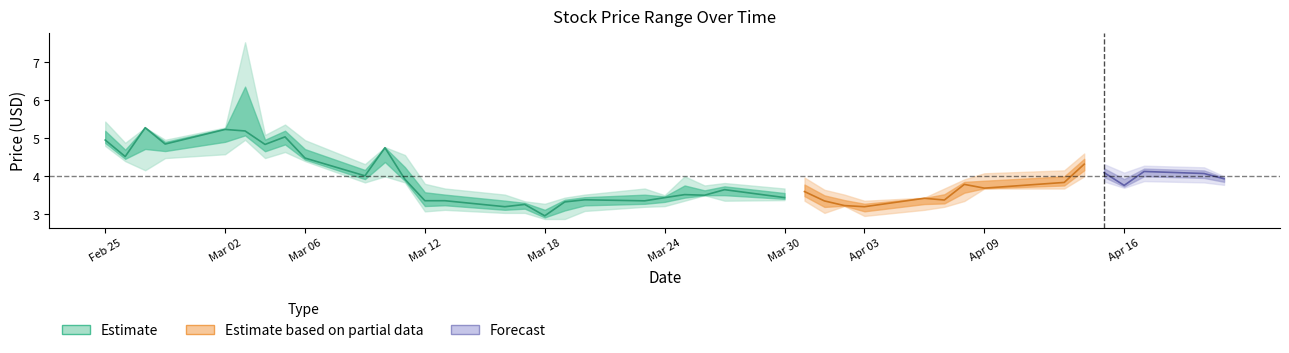

Reading right to left, list all the values displayed in this chart.

close: 3.9	4.1	4.1	3.8	4.1	4.3	3.8	3.7	3.8	3.4	3.4	3.2	3.2	3.4	3.6	3.4	3.6	3.5	3.5	3.4	3.4	3.4	3.3	3.0	3.3	3.2	3.4	3.4	3.9	4.8	4.0	4.5	5.0	4.8	5.2	5.2	4.8	5.3	4.5	5.0
high: 4.0	4.2	4.3	4.1	4.3	4.6	4.2	4.1	3.9	3.7	3.4	3.4	3.5	3.6	4.0	3.7	3.8	3.8	4.0	3.5	3.7	3.5	3.4	3.3	3.3	3.5	3.7	3.8	4.6	4.8	4.3	5.0	5.4	5.1	7.5	5.3	5.0	5.3	4.9	5.4
low: 3.8	3.8	3.9	3.7	3.9	4.0	3.7	3.7	3.4	3.2	3.1	3.0	3.2	3.0	3.4	3.4	3.4	3.5	3.4	3.2	3.2	3.1	2.9	2.9	3.0	3.0	3.1	3.1	3.8	4.0	3.8	4.4	4.6	4.5	5.0	4.6	4.5	4.2	4.4	4.8
open: 3.9	4.2	4.0	4.1	4.3	4.0	3.8	4.1	3.4	3.4	3.2	3.2	3.5	3.5	3.5	3.7	3.5	3.8	3.5	3.5	3.7	3.3	3.0	3.3	3.2	3.4	3.5	3.5	4.3	4.4	4.3	4.8	4.8	4.5	7.5	4.8	5.0	4.3	4.8	5.1